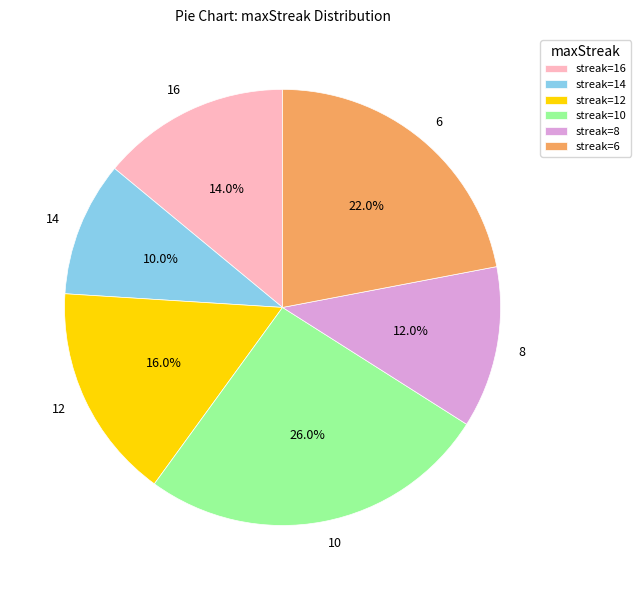

What percentage is the 12 slice, to the nearest percent?

16%